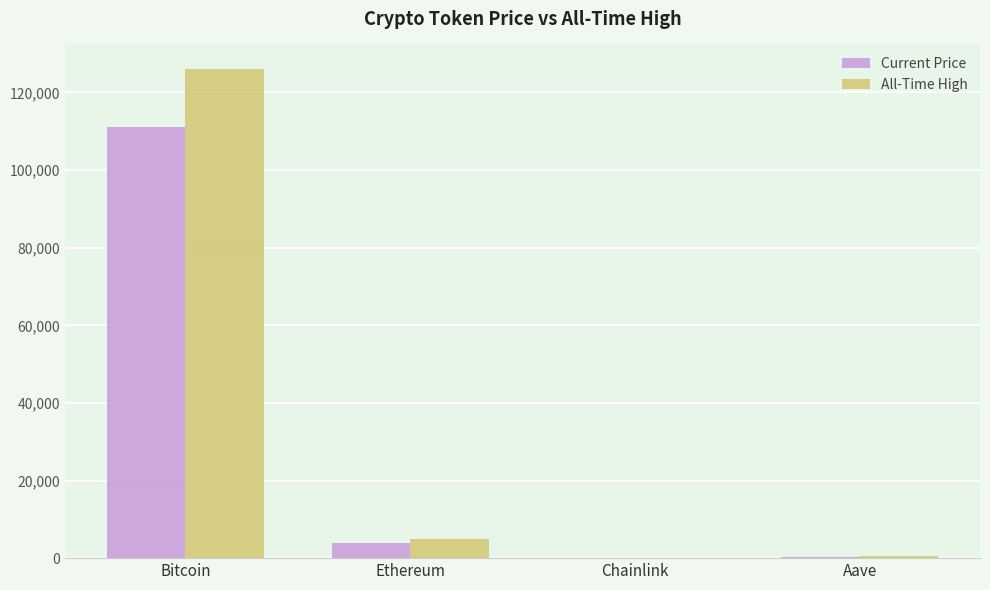

What is the sum of the Current Price values at Chainlink and Bitcoin?

111010.9